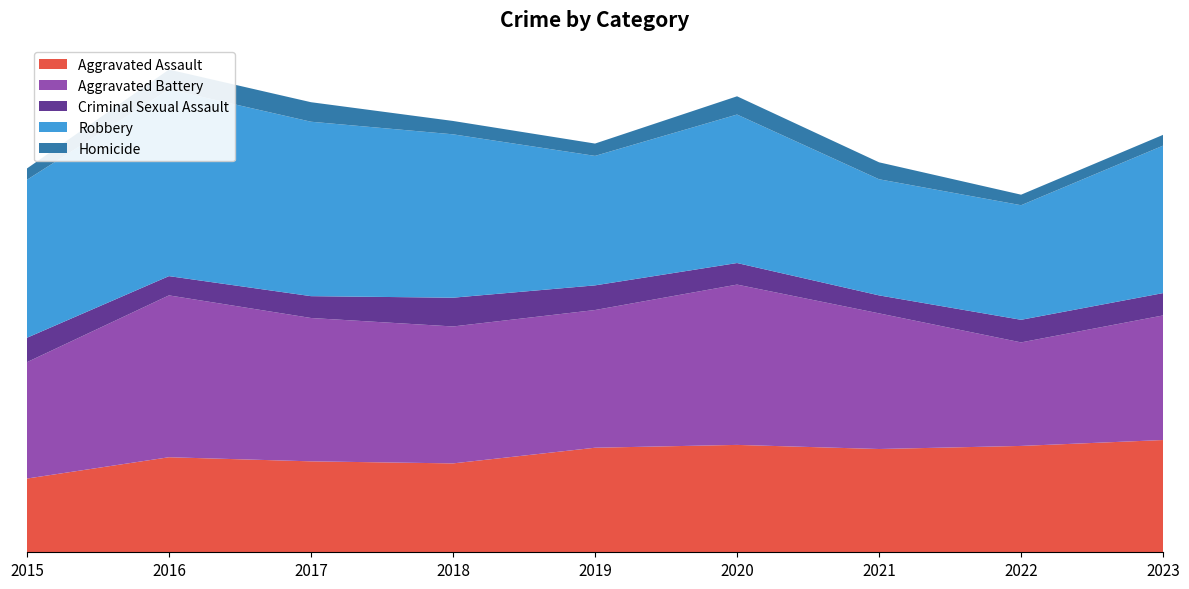

Reading left to right, extract all data points from this chart.

Aggravated Assault: 2015=287	2016=370	2017=354	2018=346	2019=407	2020=418	2021=402	2022=414	2023=437
Aggravated Battery: 2015=453	2016=630	2017=558	2018=533	2019=536	2020=624	2021=528	2022=403	2023=485
Criminal Sexual Assault: 2015=95	2016=75	2017=85	2018=112	2019=96	2020=84	2021=70	2022=88	2023=87
Robbery: 2015=615	2016=727	2017=679	2018=636	2019=504	2020=578	2021=452	2022=446	2023=574
Homicide: 2015=44	2016=77	2017=76	2018=52	2019=48	2020=71	2021=66	2022=41	2023=42